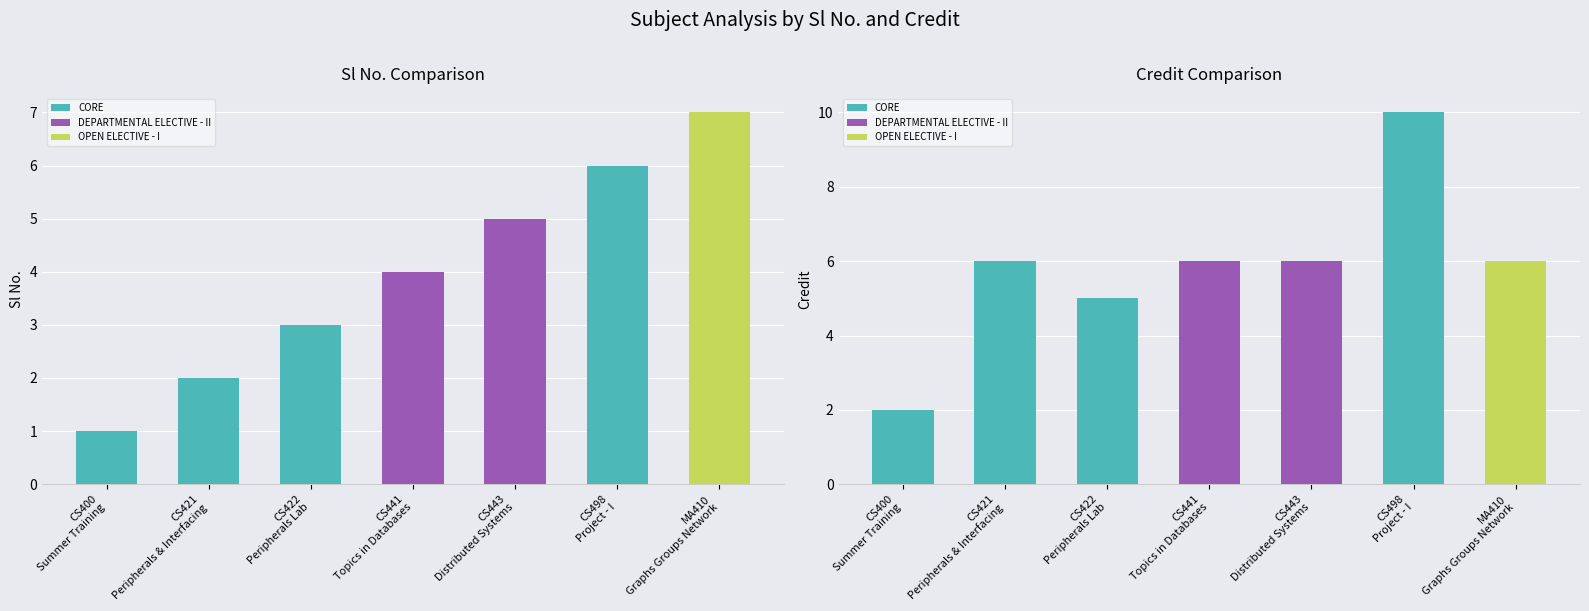

Reading left to right, list all the values displayed in this chart.

Sl No.: CS400
Summer Training=1	CS421
Peripherals & Interfacing=2	CS422
Peripherals Lab=3	CS441
Topics in Databases=4	CS443
Distributed Systems=5	CS498
Project - I=6	MA410
Graphs Groups Network=7
Credit: CS400
Summer Training=2	CS421
Peripherals & Interfacing=6	CS422
Peripherals Lab=5	CS441
Topics in Databases=6	CS443
Distributed Systems=6	CS498
Project - I=10	MA410
Graphs Groups Network=6